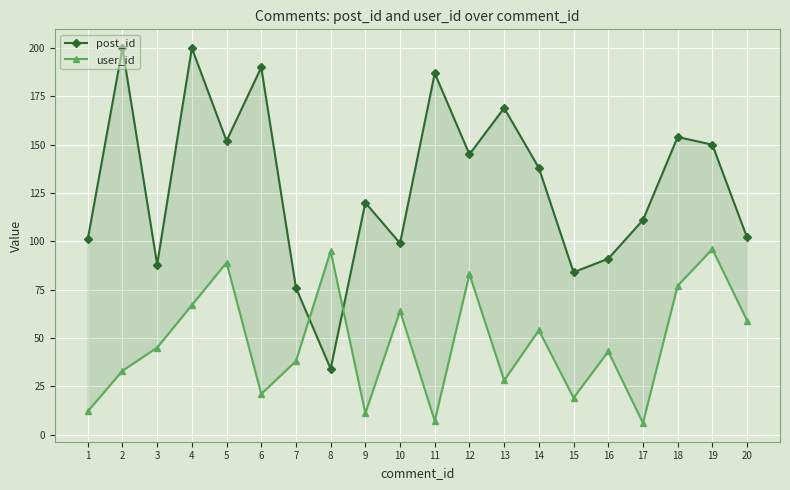

Reading left to right, list all the values displayed in this chart.

post_id: 101	200	88	200	152	190	76	34	120	99	187	145	169	138	84	91	111	154	150	102
user_id: 12	33	45	67	89	21	38	95	11	64	7	83	28	54	19	43	6	77	96	59